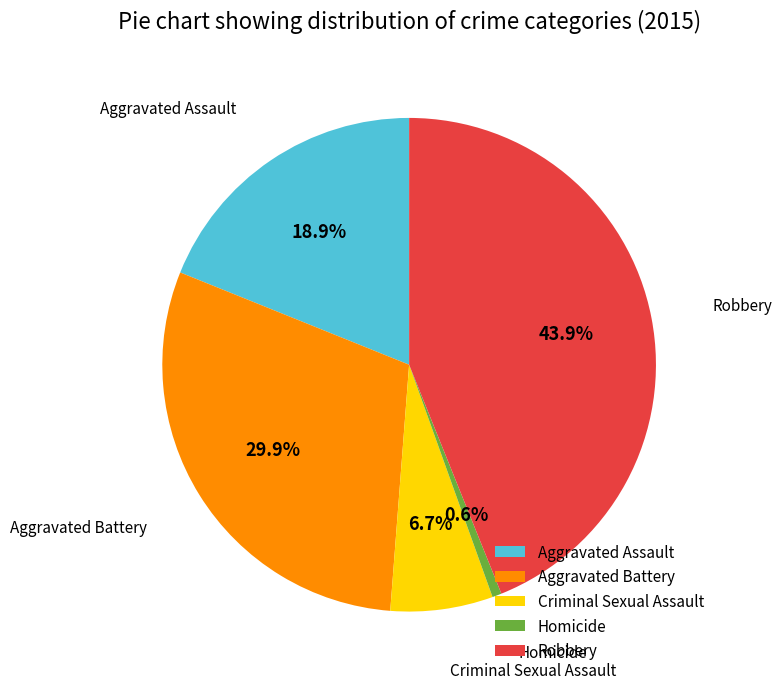

To the nearest percent, what is the average slice percentage?

20%